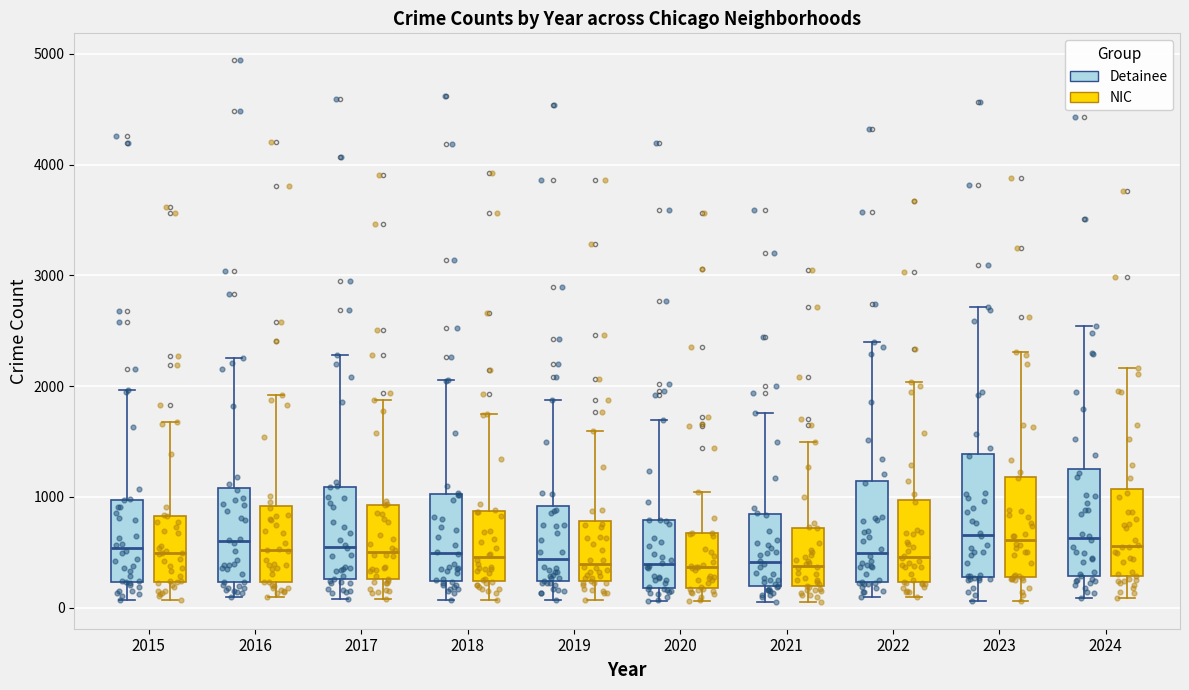

Which box is the tallest, from its lower edge to its upper edge?

2023 (Detainee)